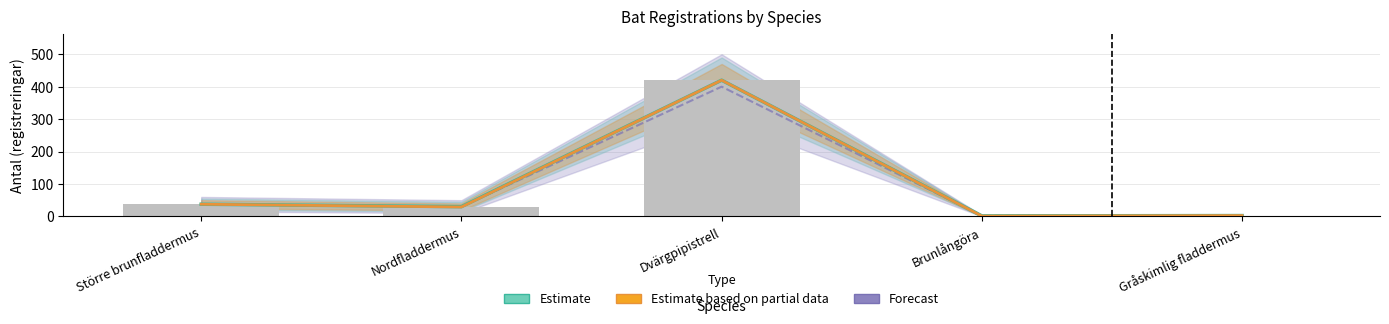

Which series changed the most between Större brunfladdermus and Nordfladdermus?

Antal